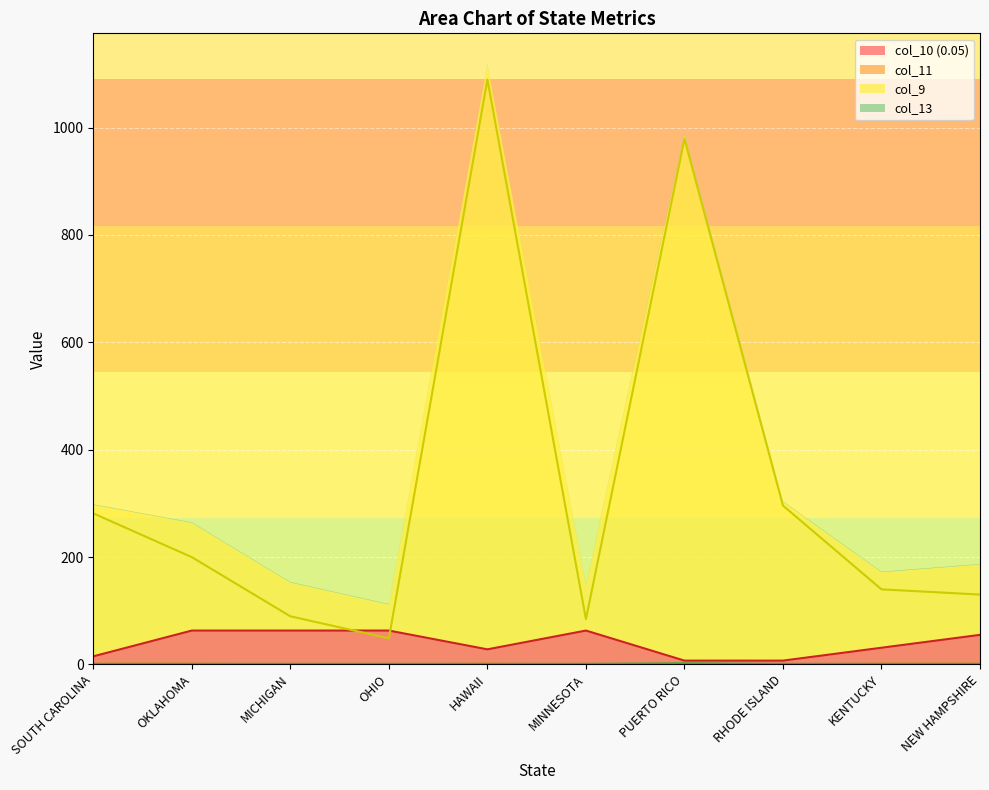

How many data points does each series have?

10